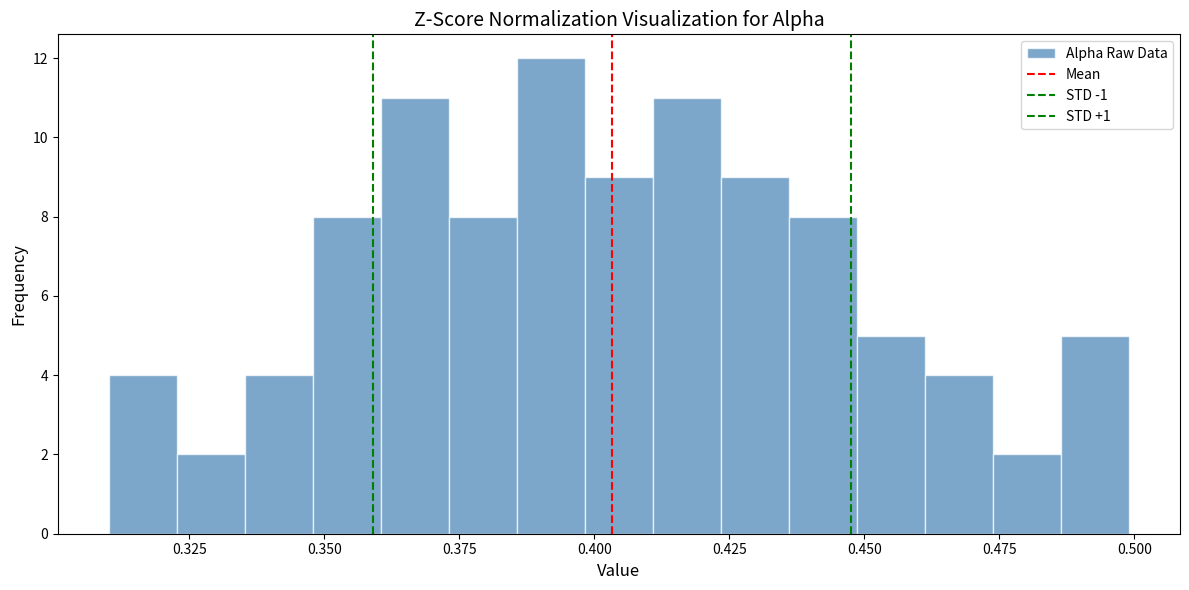

Around what value on the x-axis is the tallest bar? Give the approximate position of its centre, as read against the axis.

0.390